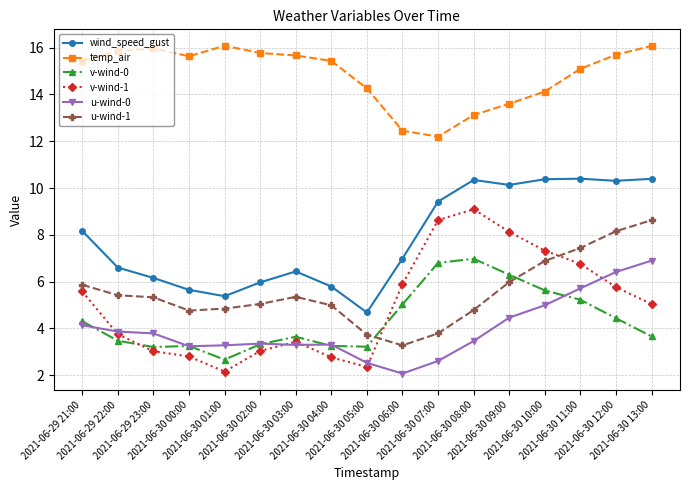

What is the difference between the maximum and minimum values in the v-wind-1 series?

6.9